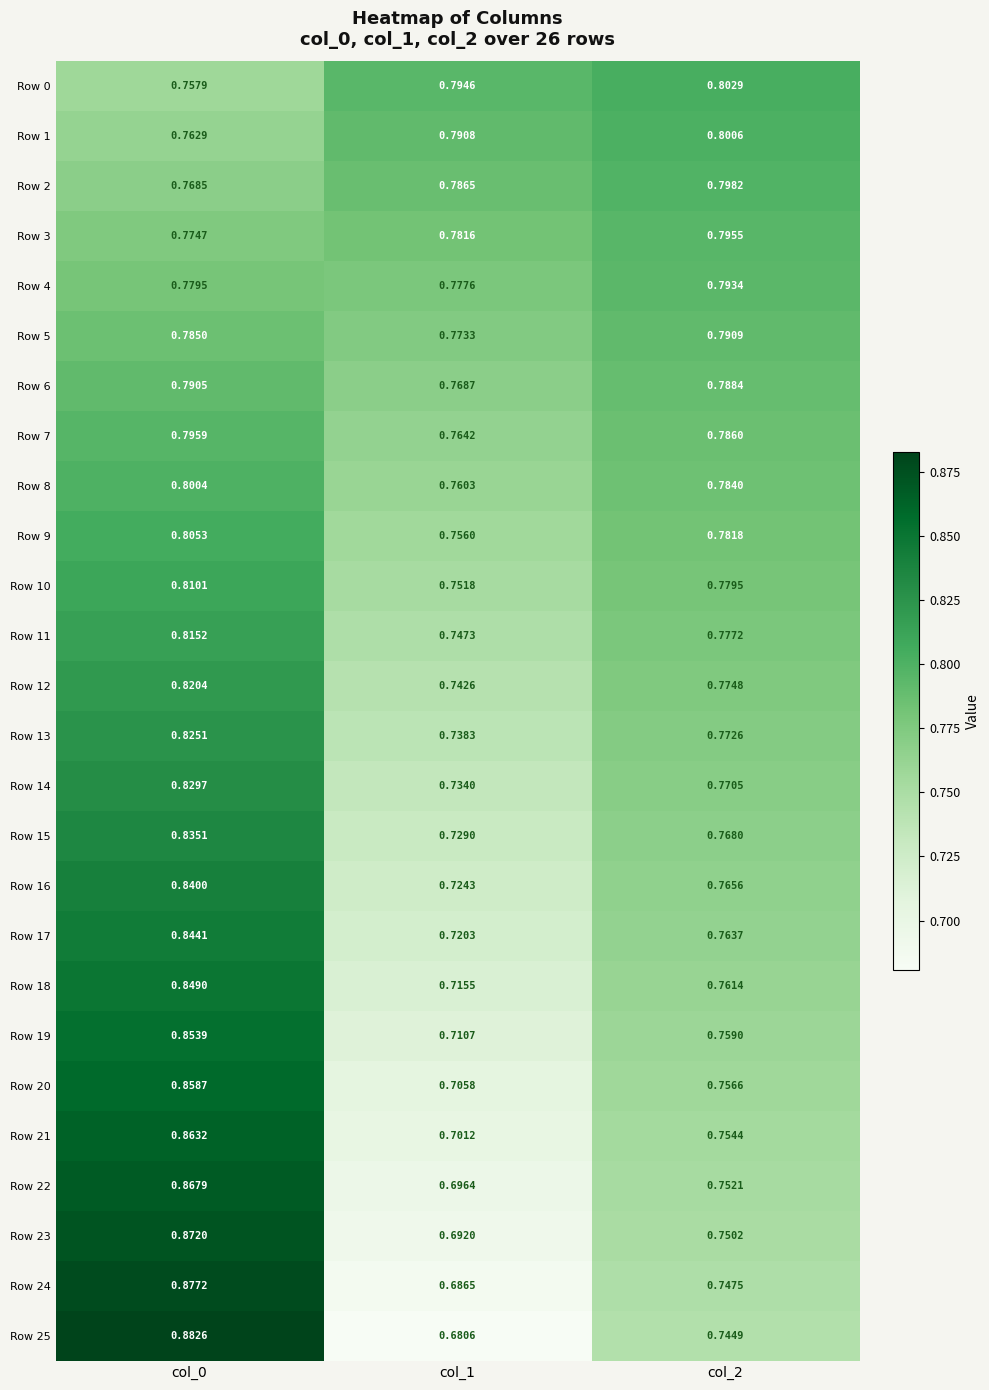

Is the value of Row 15 at col_2 greater than the value of Row 14 at col_2?

No